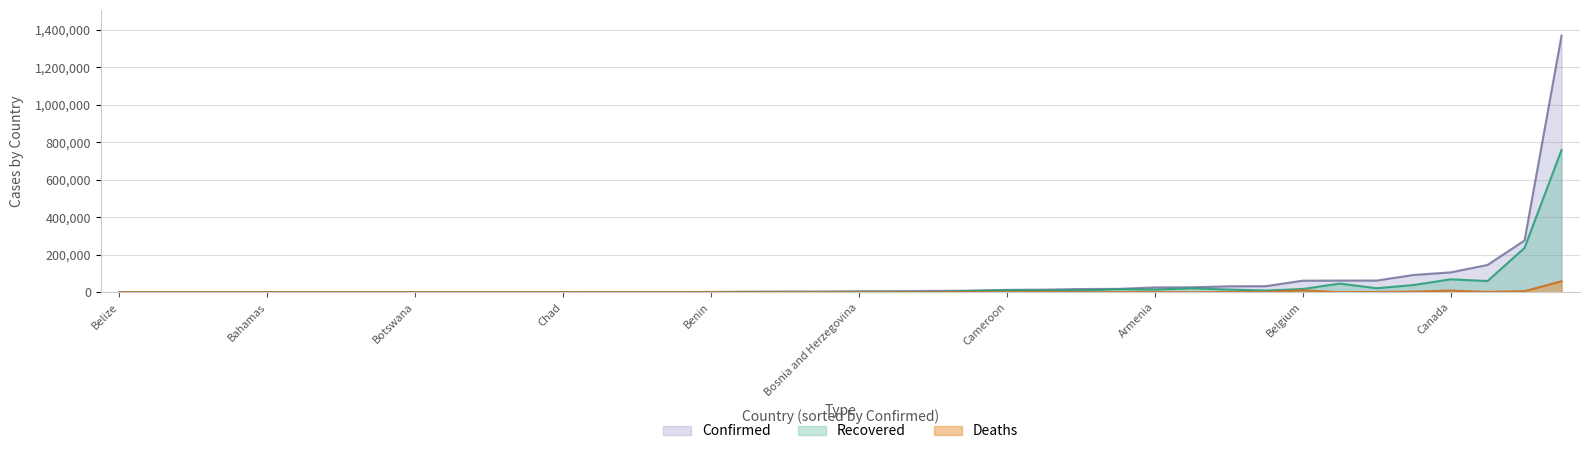

List the labels in order of Recovered value, smallest first.

Belize, Antigua and Barbuda, Botswana, Bhutan, Bahamas, Barbados, Angola, Burundi, Cambodia, Brunei, Burma, Benin, Congo (Brazzaville), Cabo Verde, Central African Republic, Chad, Andorra, Burkina Faso, Costa Rica, Congo (Kinshasa), Albania, Bosnia and Herzegovina, Bulgaria, Australia, Bolivia, Azerbaijan, Algeria, Cameroon, Armenia, Afghanistan, Austria, Belgium, Bahrain, Argentina, Colombia, Belarus, Bangladesh, Canada, Chile, Brazil